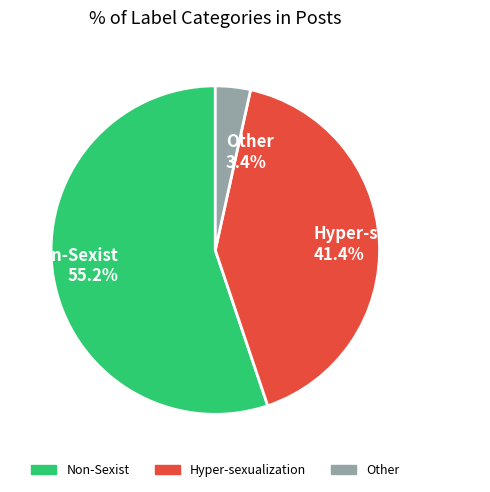

Rank the categories by value from lowest to highest.

Other, Hyper-sexualization, Non-Sexist